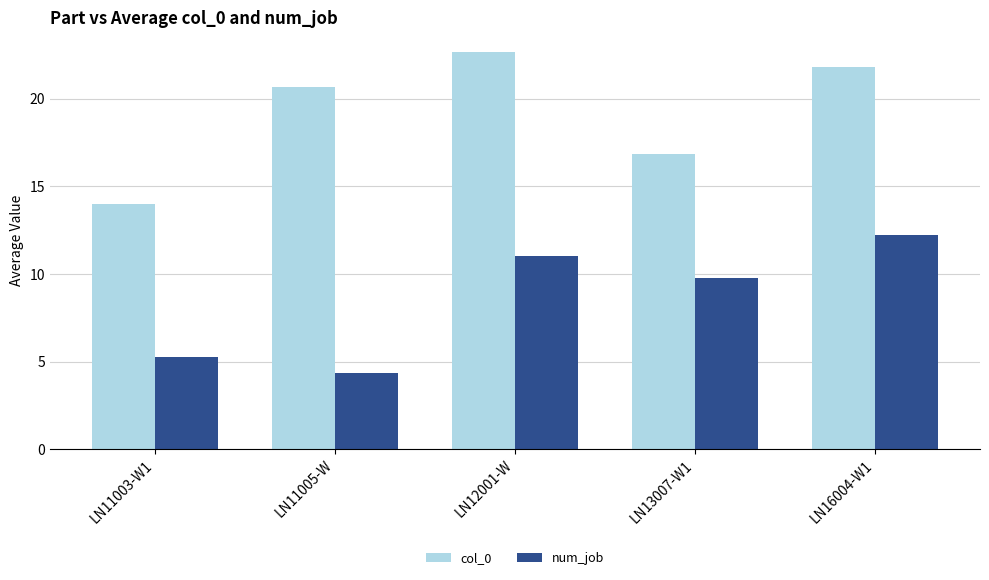

Does the chart contain stacked bars?

No